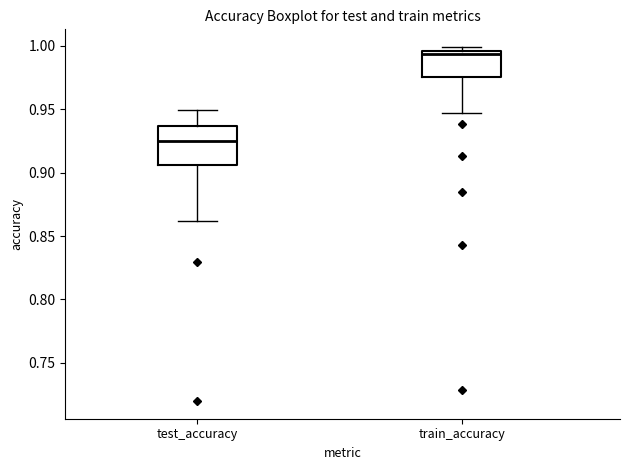

Which box has the lowest median line?

test_accuracy